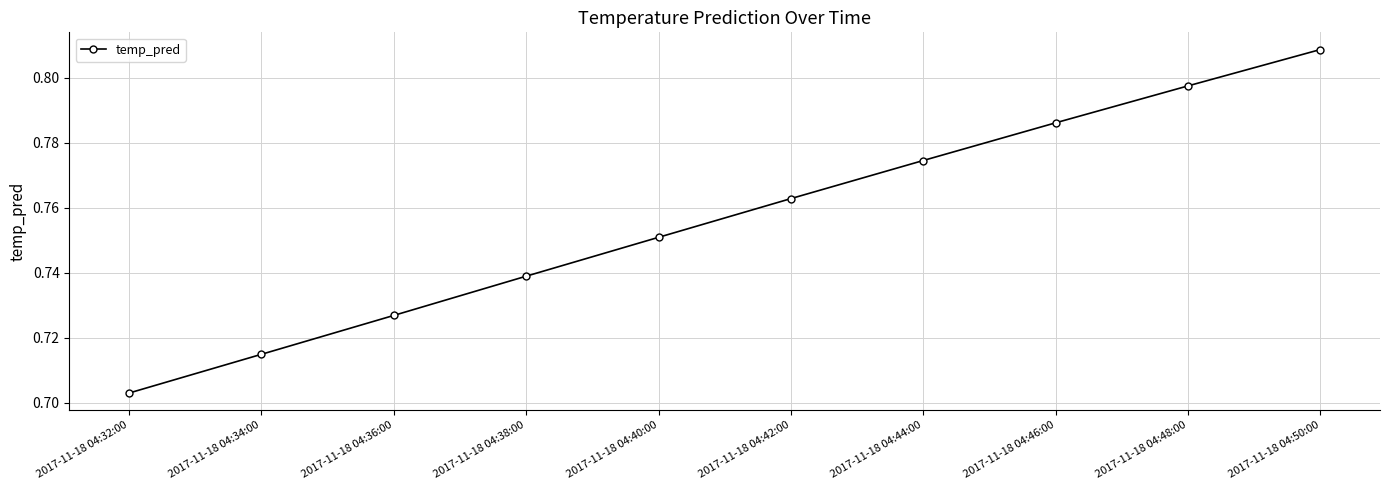

Rank the categories by value from highest to lowest.

2017-11-18 04:50:00, 2017-11-18 04:48:00, 2017-11-18 04:46:00, 2017-11-18 04:44:00, 2017-11-18 04:42:00, 2017-11-18 04:40:00, 2017-11-18 04:38:00, 2017-11-18 04:36:00, 2017-11-18 04:34:00, 2017-11-18 04:32:00